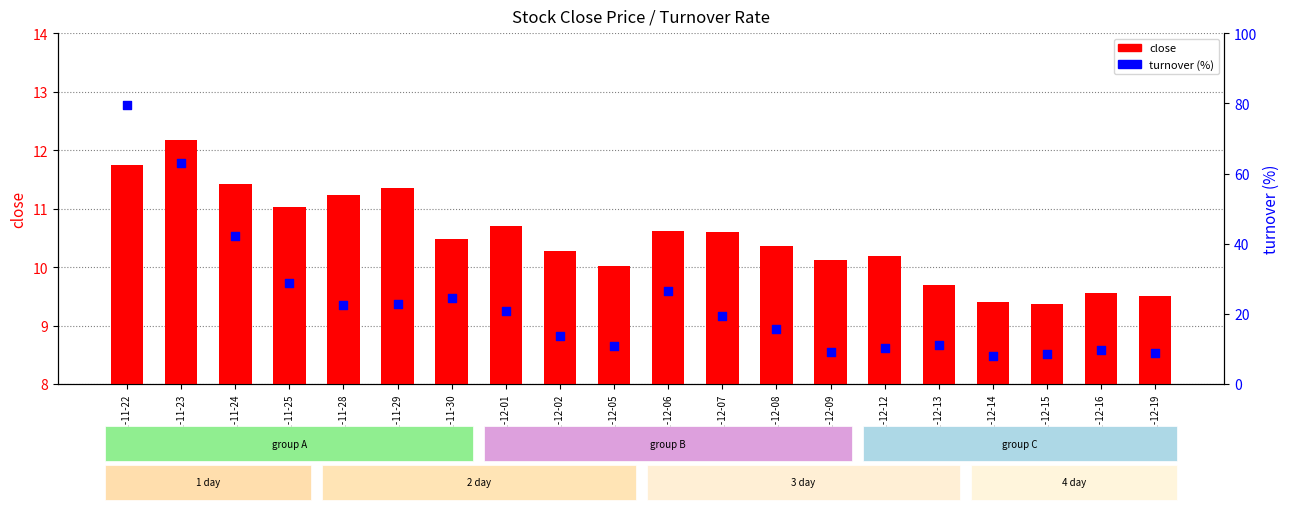

Which series has the widest spread of Y values?

turnover (%)